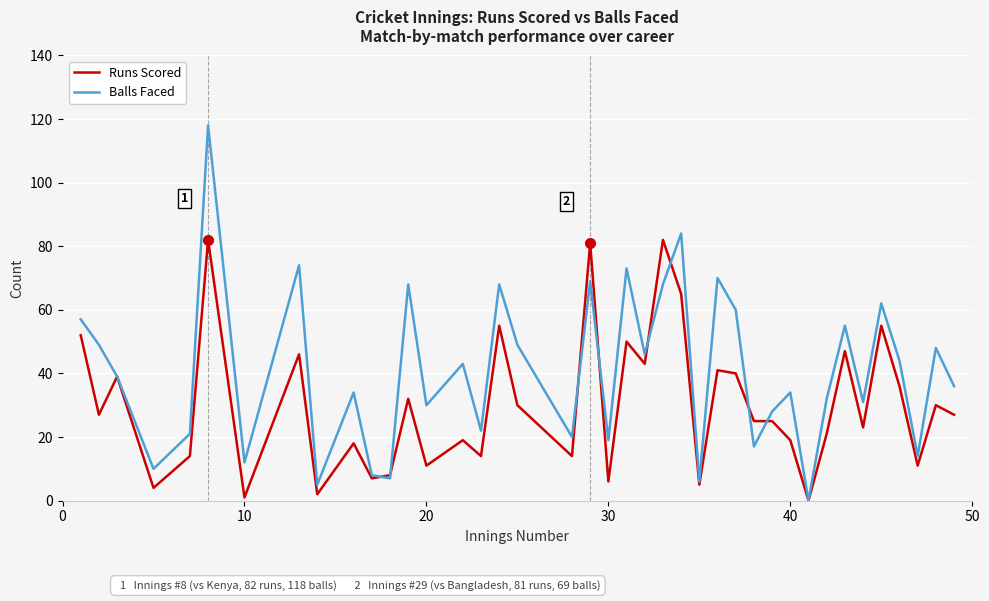

Which series has the largest total across all categories?

Balls Faced